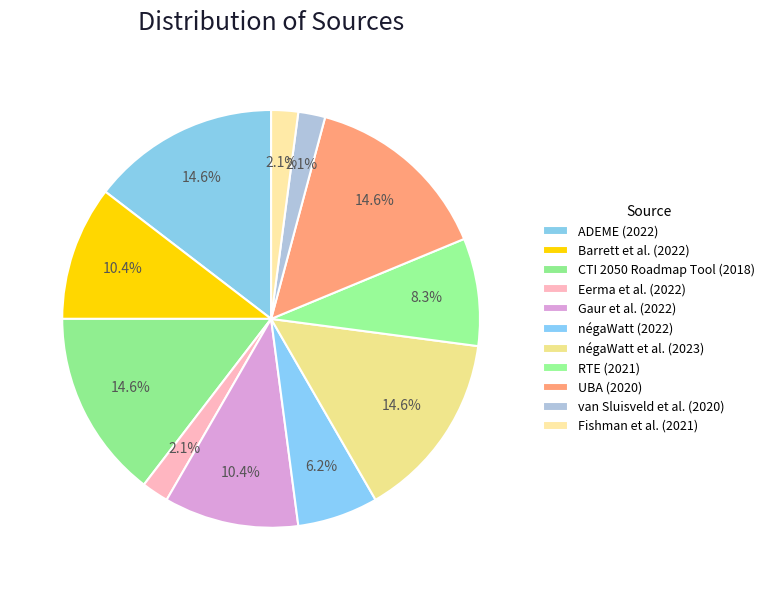

How many segments does this pie chart have?

11